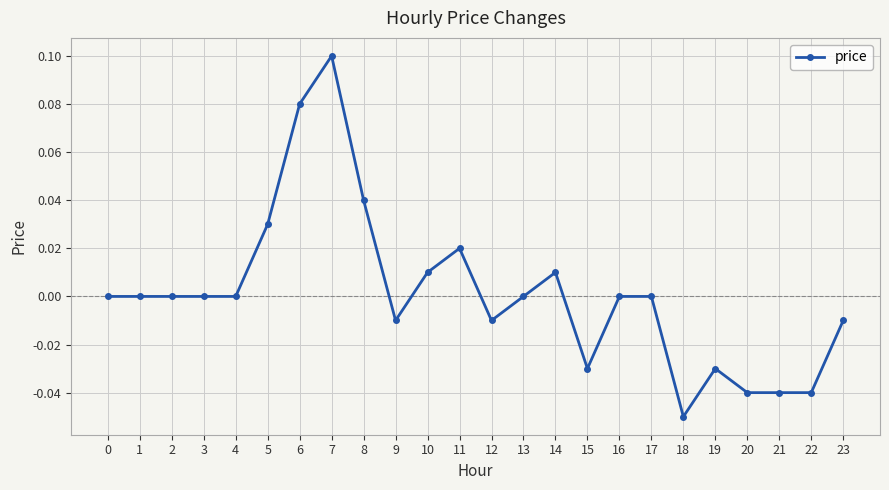

Which category has the lowest value across all series?

18